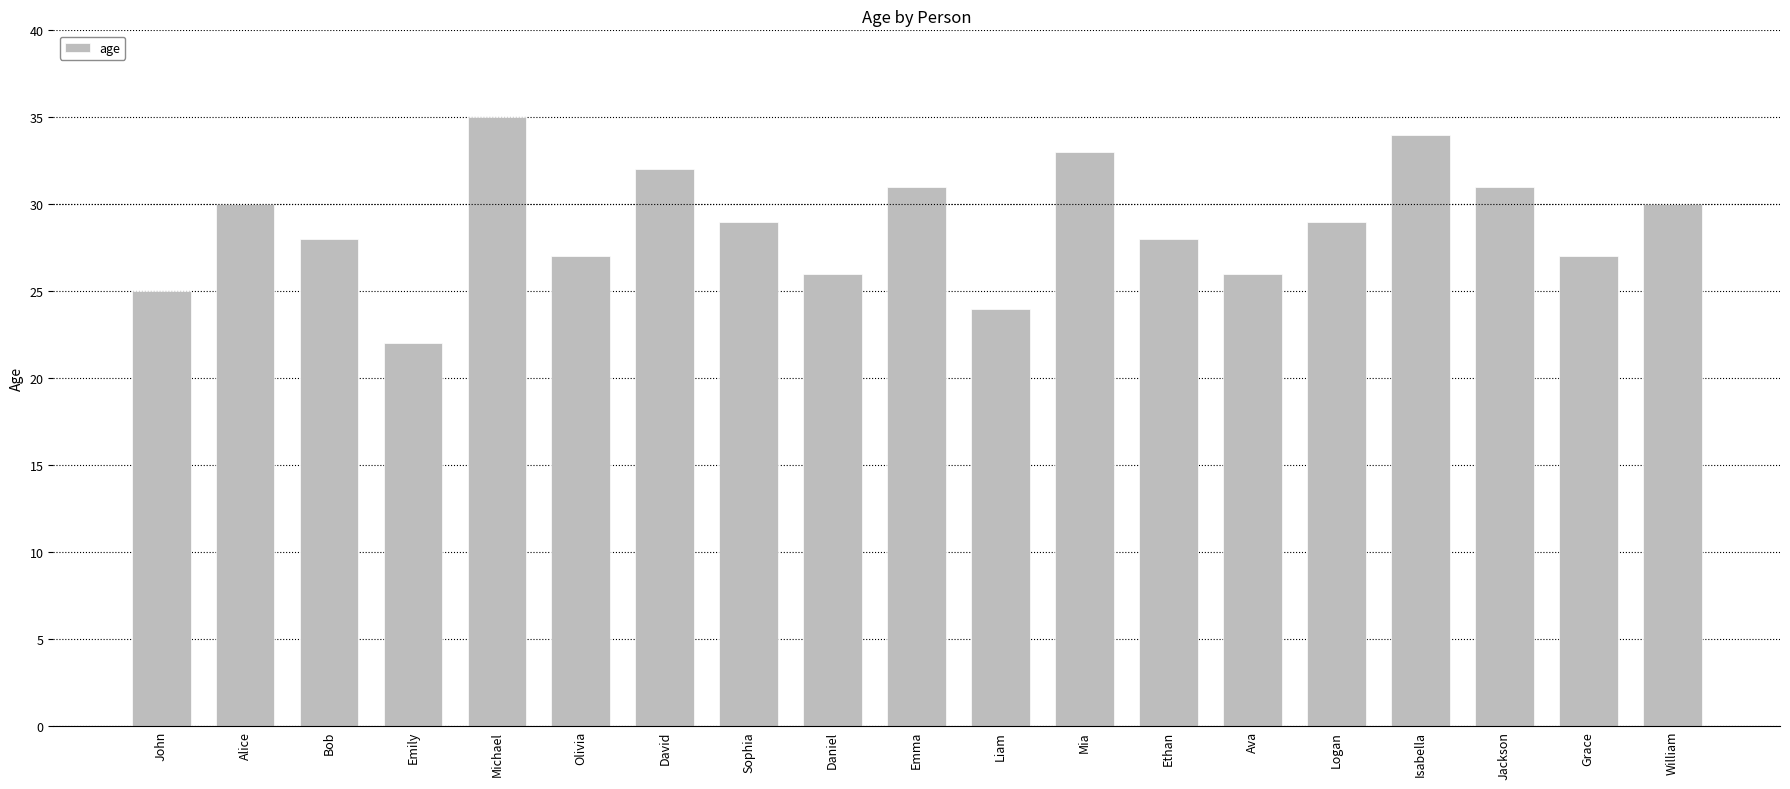

What is the change in value from Mia to Grace?

-6